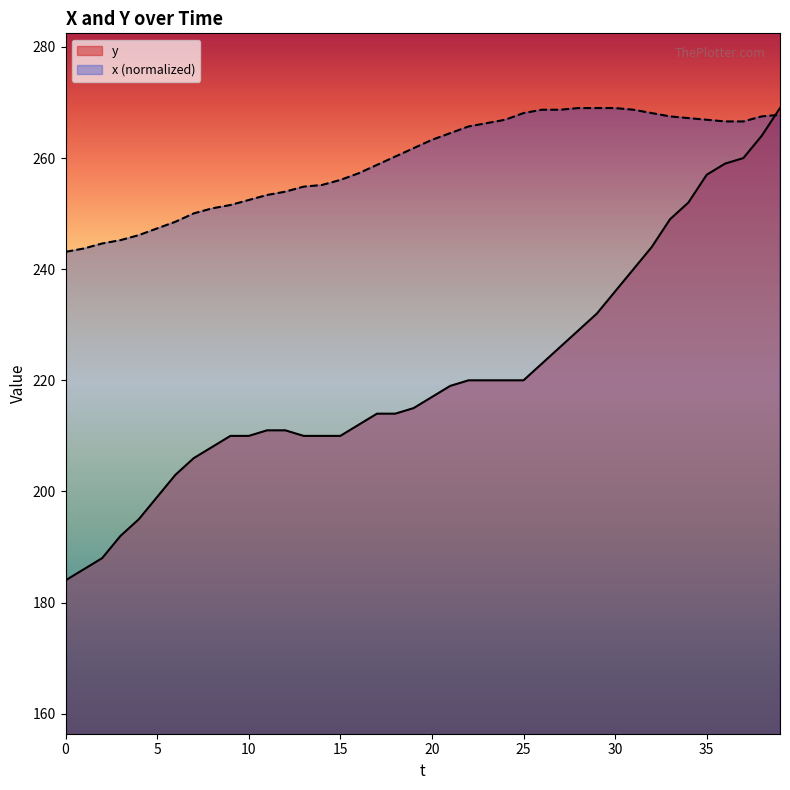

At 13, list the series in order from largest to smallest.

x, y